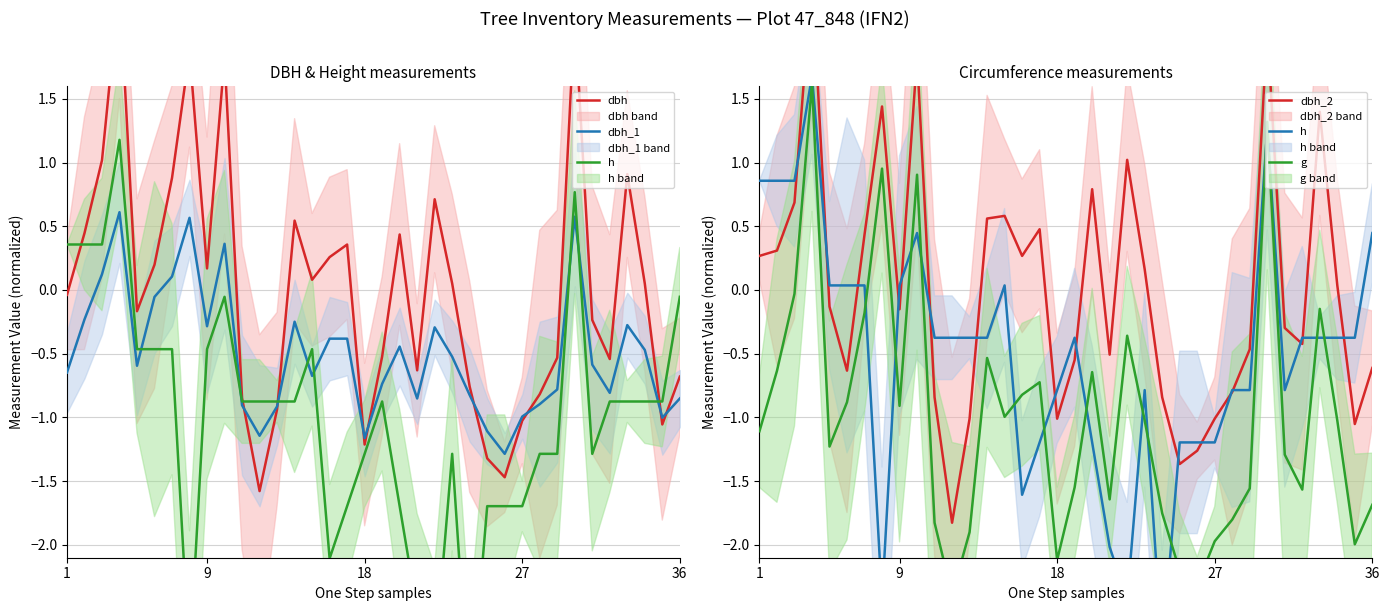

The dbh_1 series shows -0.3 at 18. True or false?

False